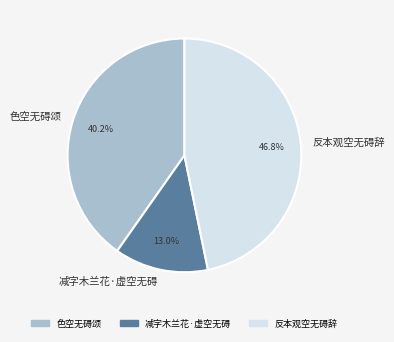

What percentage is the 色空无碍颂 slice, to the nearest percent?

40%